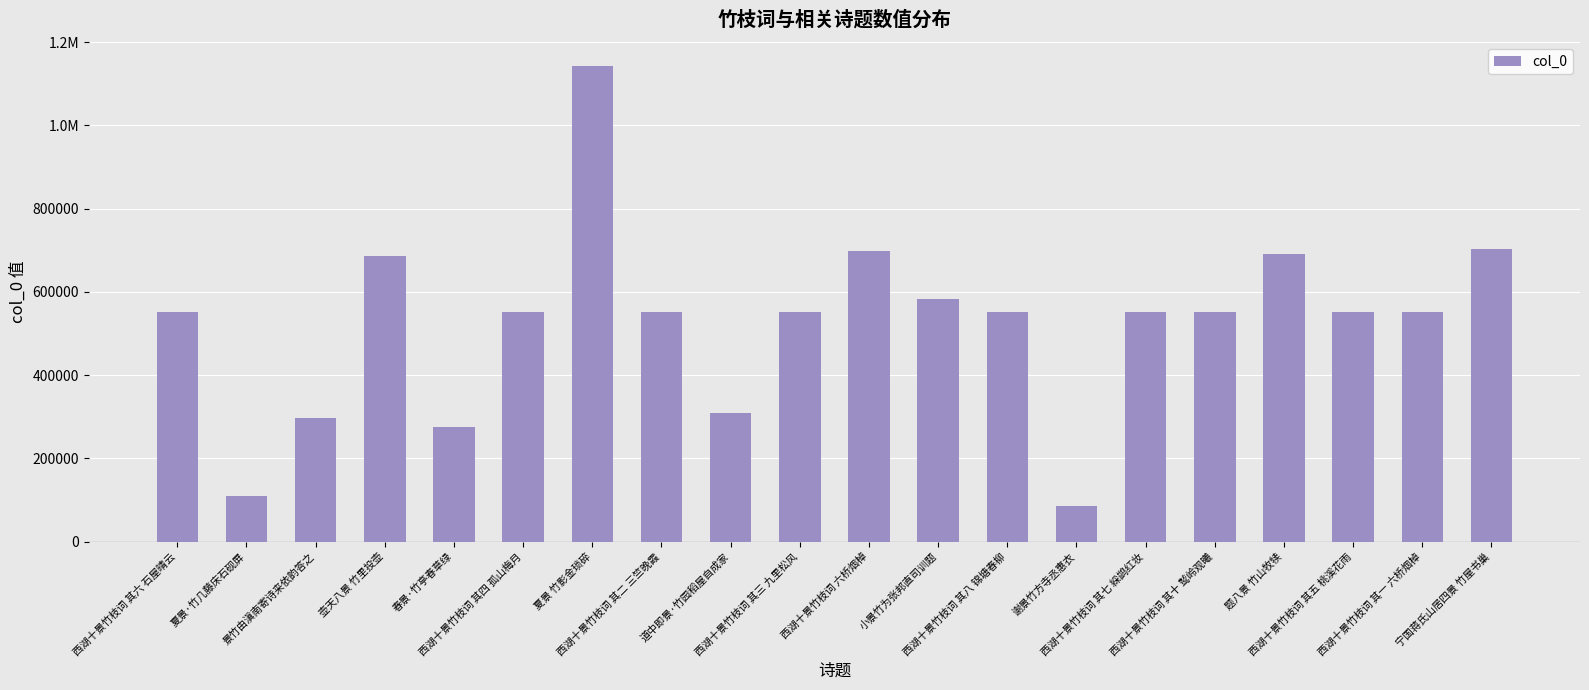

Reading left to right, transcribe all the data shown in this chart.

551771	110518	297590	685737	276004	551769	1142904	551767	310198	551768	699144	582233	551773	86019	551772	551775	689937	551770	551766	702472